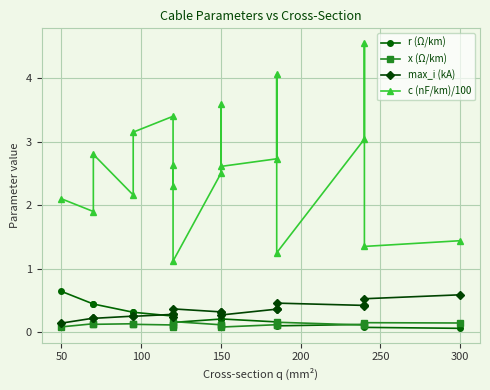

Which series has the largest range (max minus min)?

c (nF/km)/100